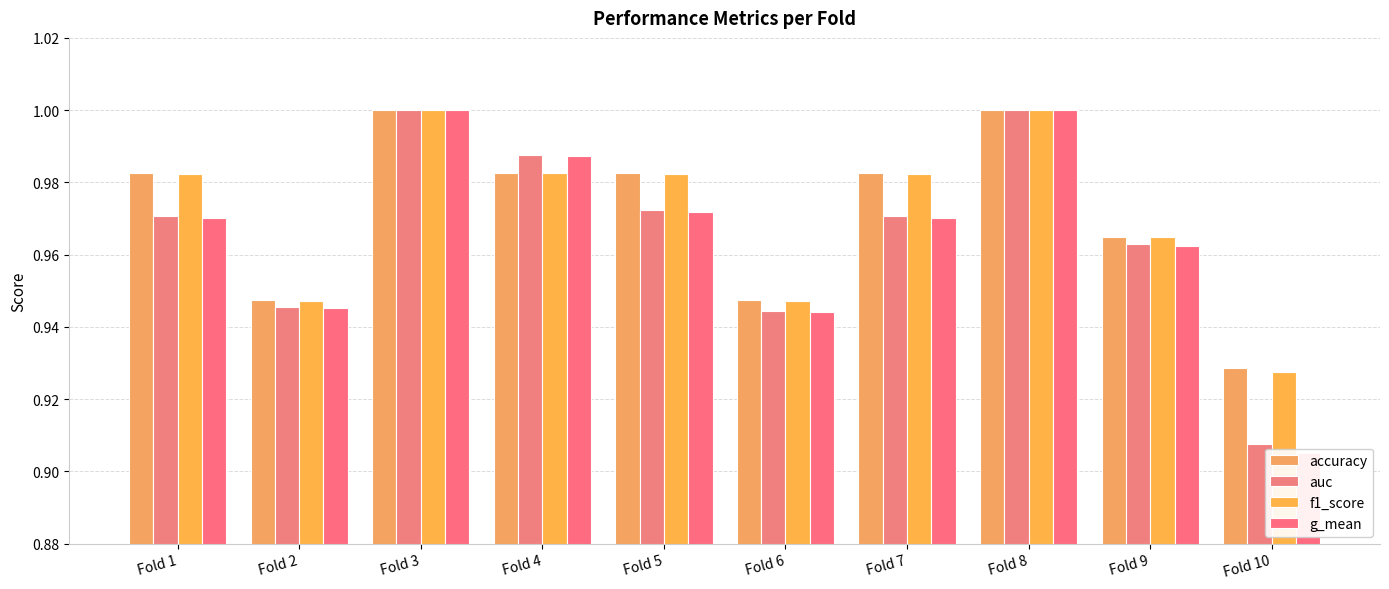

Reading left to right, extract all data points from this chart.

accuracy: Fold 1=1.0	Fold 2=0.9	Fold 3=1.0	Fold 4=1.0	Fold 5=1.0	Fold 6=0.9	Fold 7=1.0	Fold 8=1.0	Fold 9=1.0	Fold 10=0.9
auc: Fold 1=1.0	Fold 2=0.9	Fold 3=1.0	Fold 4=1.0	Fold 5=1.0	Fold 6=0.9	Fold 7=1.0	Fold 8=1.0	Fold 9=1.0	Fold 10=0.9
f1_score: Fold 1=1.0	Fold 2=0.9	Fold 3=1.0	Fold 4=1.0	Fold 5=1.0	Fold 6=0.9	Fold 7=1.0	Fold 8=1.0	Fold 9=1.0	Fold 10=0.9
g_mean: Fold 1=1.0	Fold 2=0.9	Fold 3=1.0	Fold 4=1.0	Fold 5=1.0	Fold 6=0.9	Fold 7=1.0	Fold 8=1.0	Fold 9=1.0	Fold 10=0.9